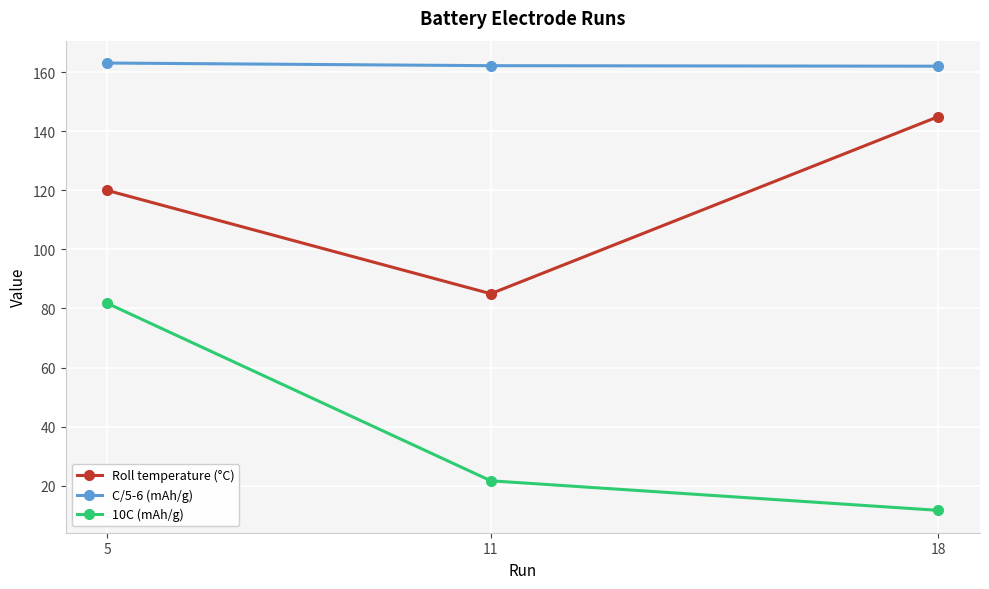

List the series in order of their overall mean, highest first.

C/5-6 (mAh/g), Roll temperature (°C), 10C (mAh/g)